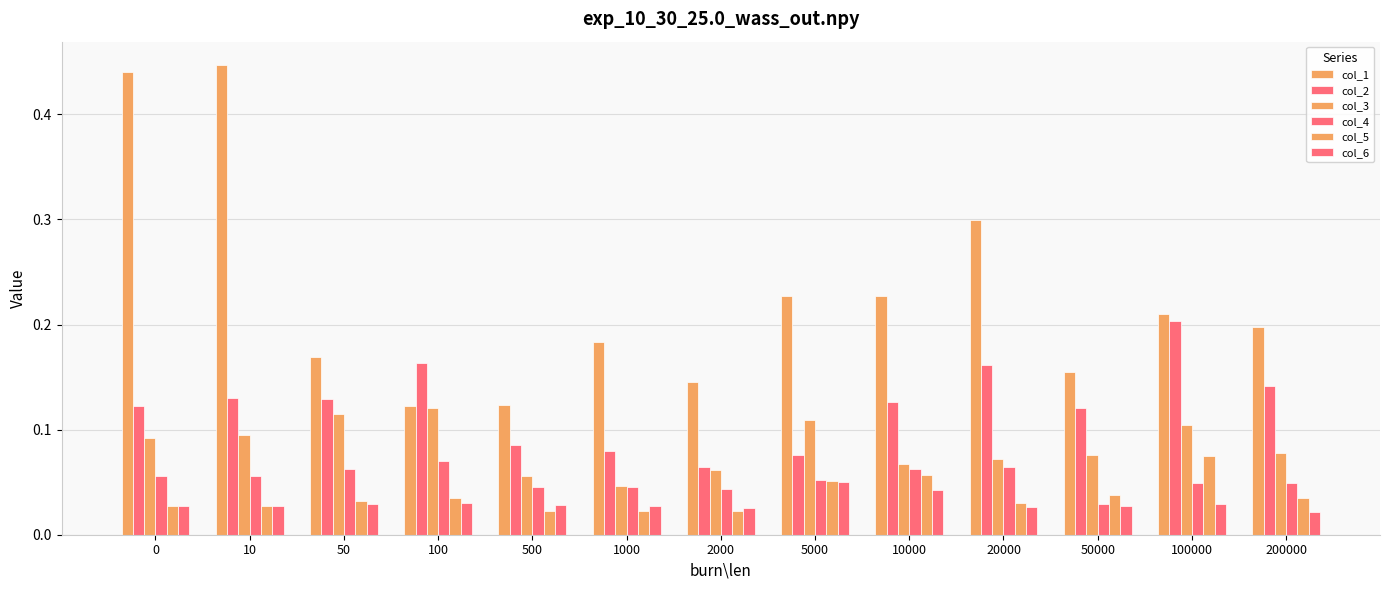

Reading left to right, extract all data points from this chart.

col_1: 0=0.4	10=0.4	50=0.2	100=0.1	500=0.1	1000=0.2	2000=0.1	5000=0.2	10000=0.2	20000=0.3	50000=0.2	100000=0.2	200000=0.2
col_2: 0=0.1	10=0.1	50=0.1	100=0.2	500=0.1	1000=0.1	2000=0.1	5000=0.1	10000=0.1	20000=0.2	50000=0.1	100000=0.2	200000=0.1
col_3: 0=0.1	10=0.1	50=0.1	100=0.1	500=0.1	1000=0.0	2000=0.1	5000=0.1	10000=0.1	20000=0.1	50000=0.1	100000=0.1	200000=0.1
col_4: 0=0.1	10=0.1	50=0.1	100=0.1	500=0.0	1000=0.0	2000=0.0	5000=0.1	10000=0.1	20000=0.1	50000=0.0	100000=0.0	200000=0.0
col_5: 0=0.0	10=0.0	50=0.0	100=0.0	500=0.0	1000=0.0	2000=0.0	5000=0.1	10000=0.1	20000=0.0	50000=0.0	100000=0.1	200000=0.0
col_6: 0=0.0	10=0.0	50=0.0	100=0.0	500=0.0	1000=0.0	2000=0.0	5000=0.0	10000=0.0	20000=0.0	50000=0.0	100000=0.0	200000=0.0